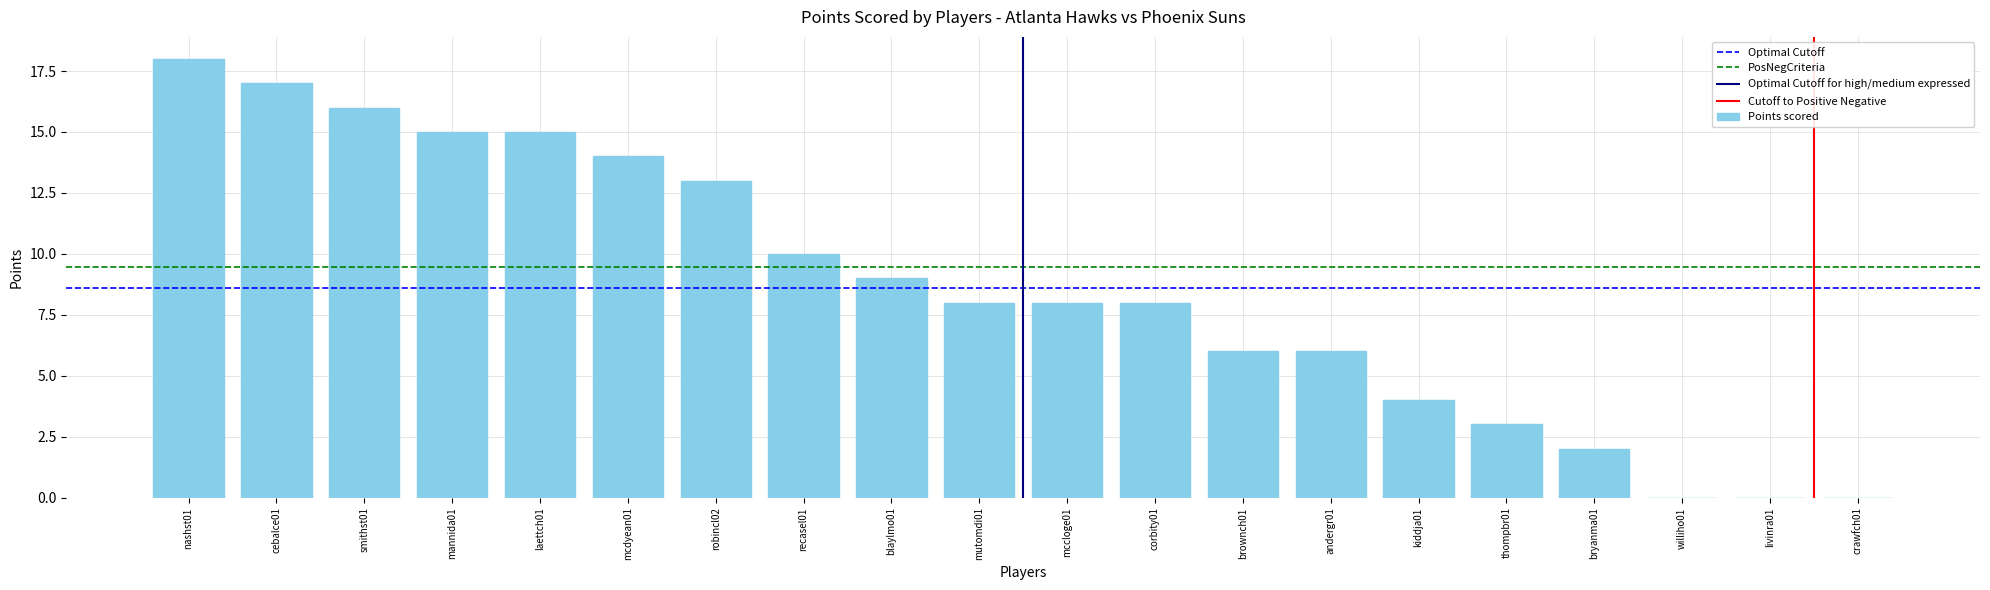

What is the greatest value displayed?

18